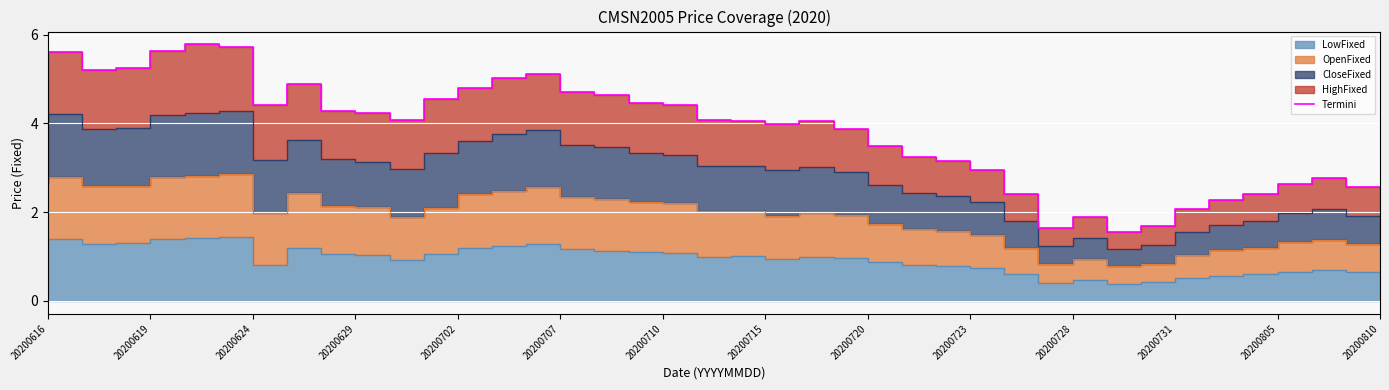

The chart shows a value of 4.1 at 20. True or false?

True